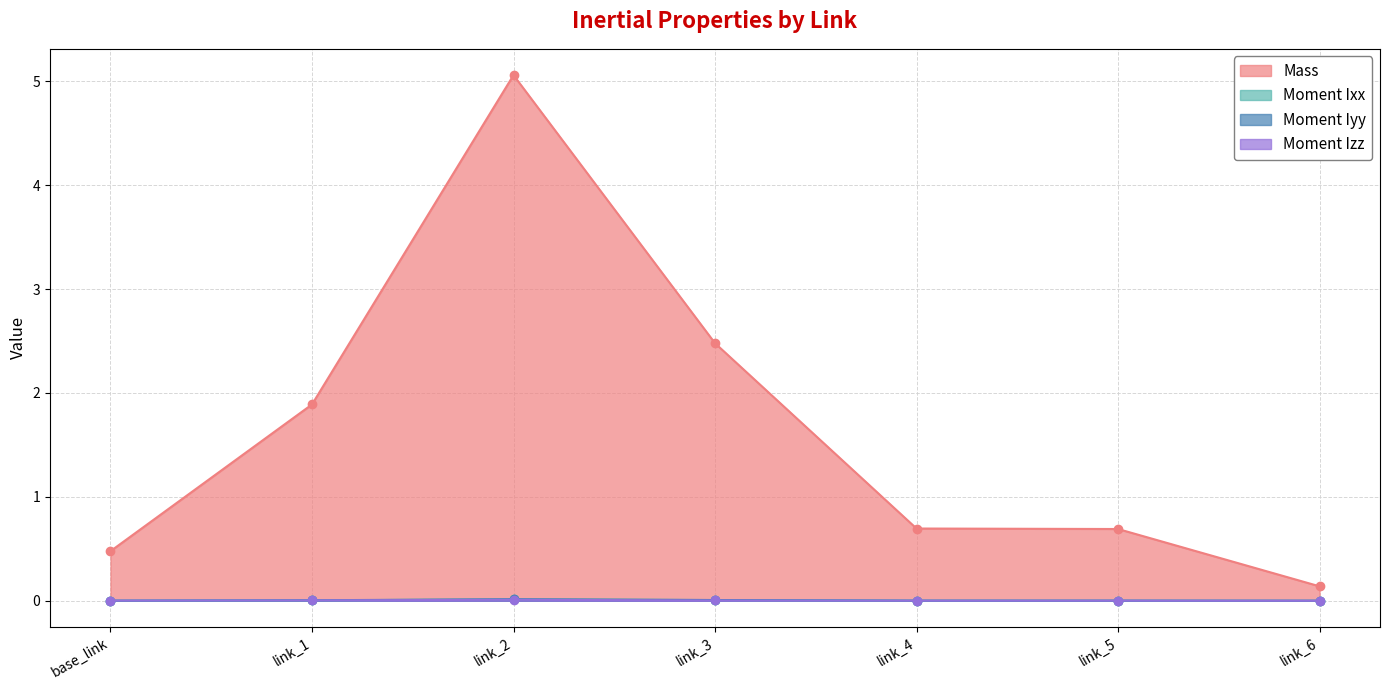

Which category has the lowest value across all series?

link_6